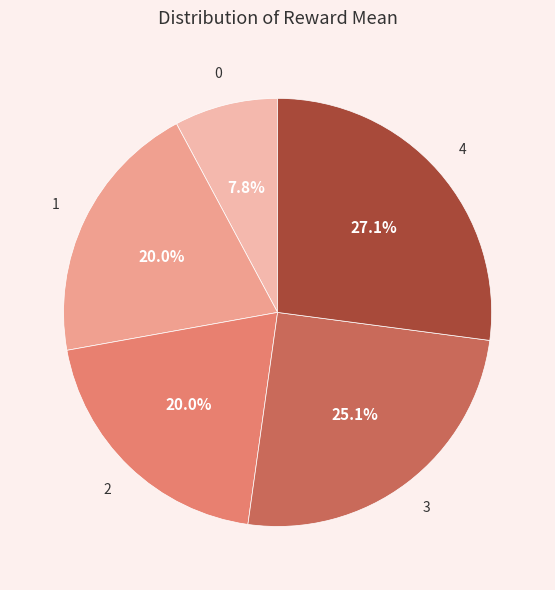

Count the number of slices in the pie.

5